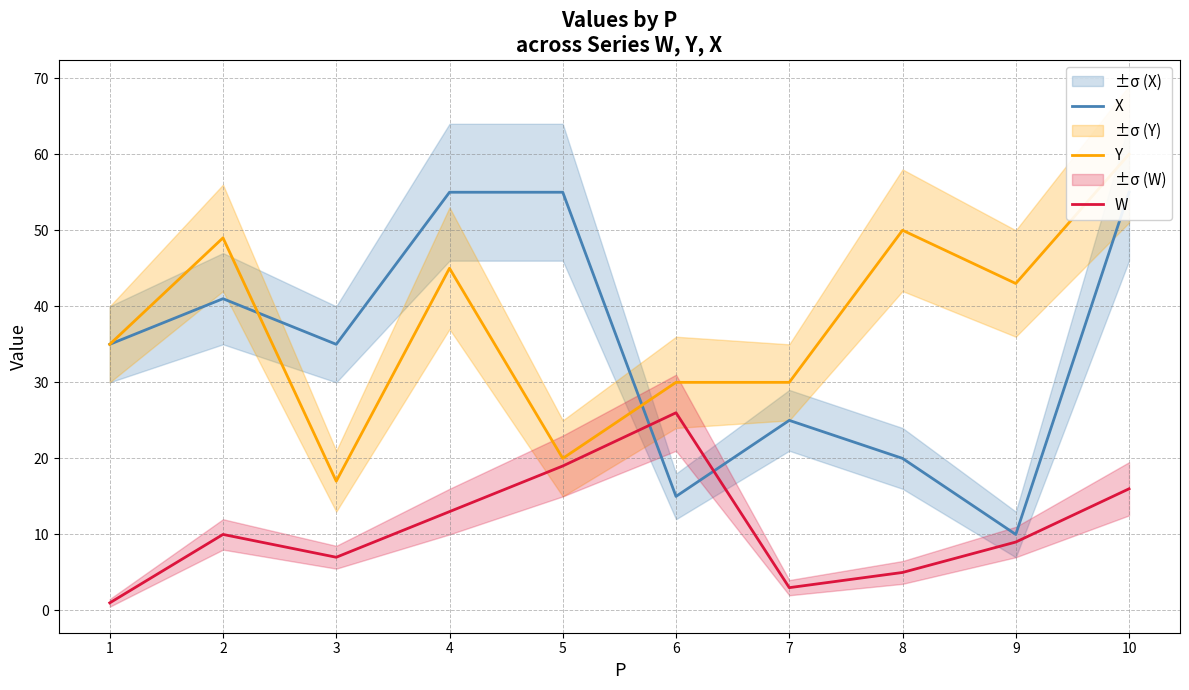

At which category does X reach its first local valley?

3